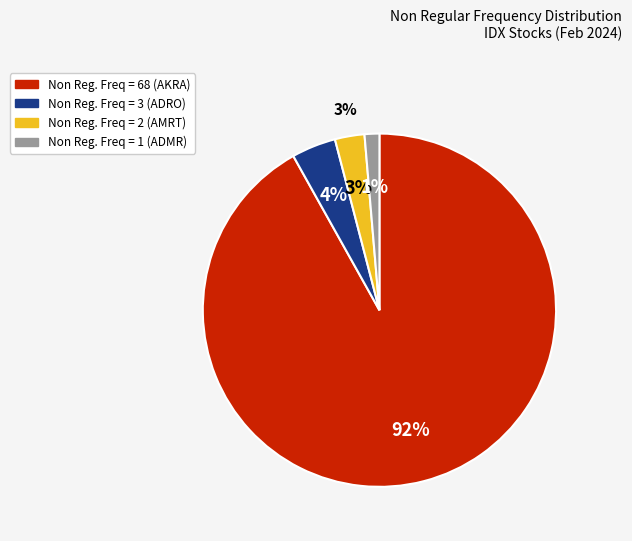

To the nearest percent, what portion does Non Regular Frequency = 1 (AKSI) represent?

1%